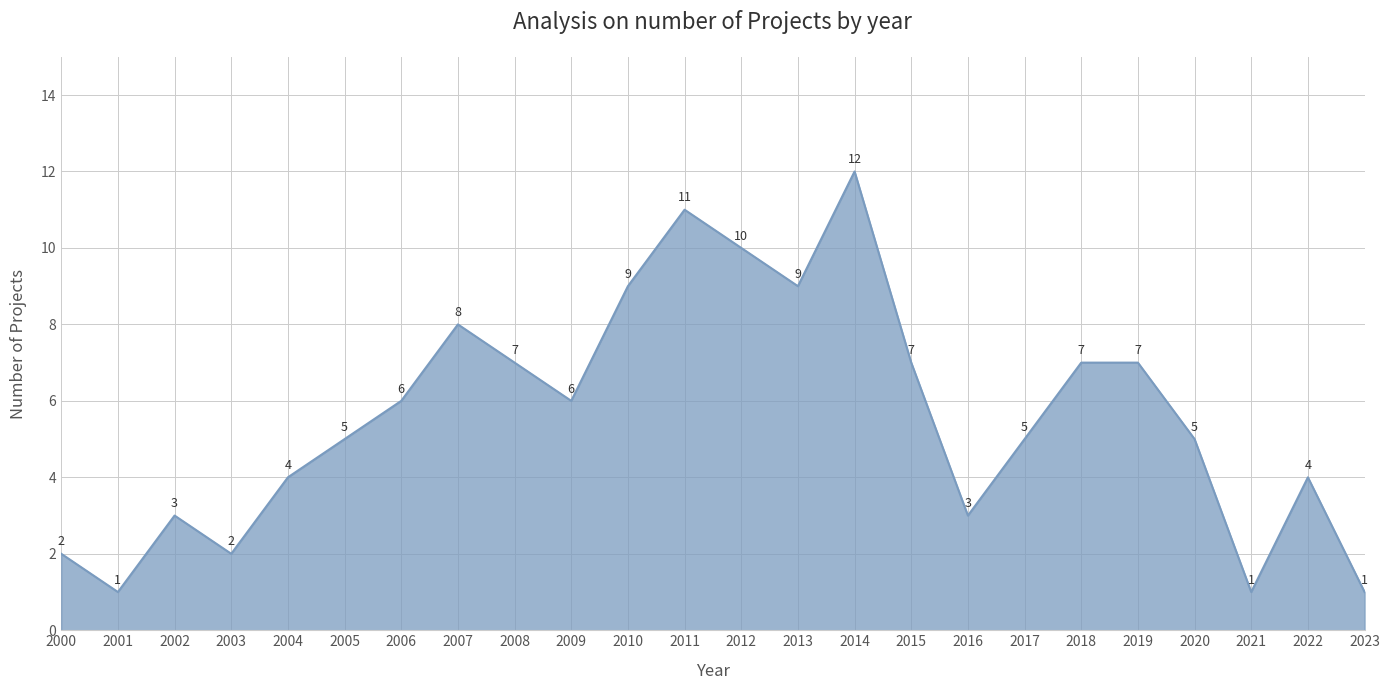

What is the difference between the values at 2018 and 2019?

0